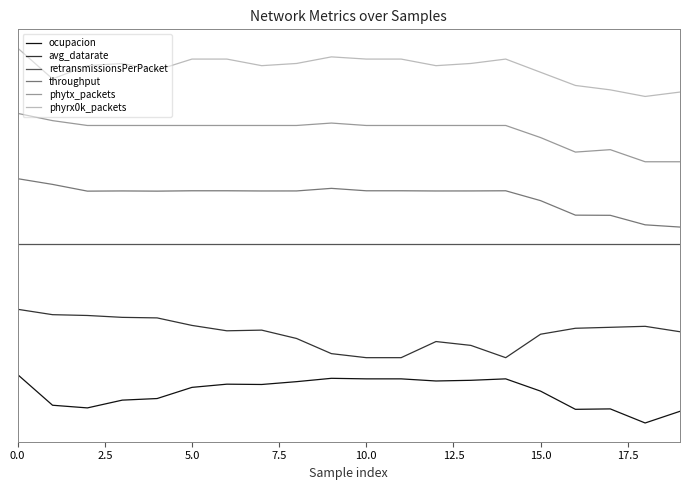

What is the label of the 9th point from the right?

11